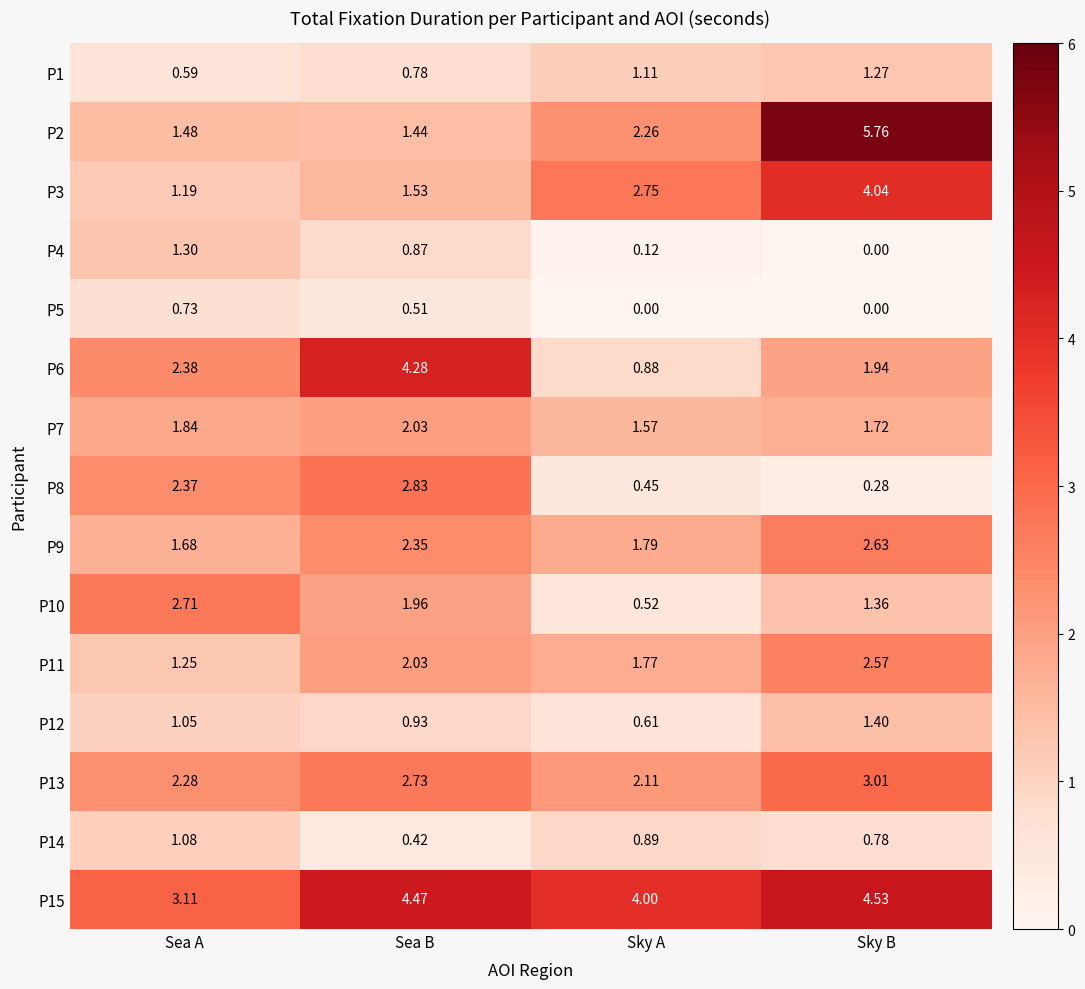

Which series has the widest spread of values?

P2